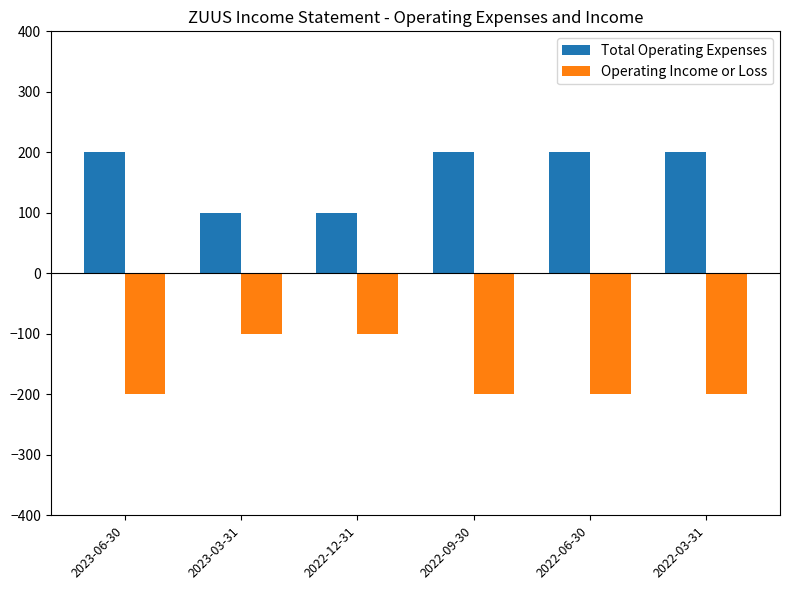

How many groups of bars are there?

6